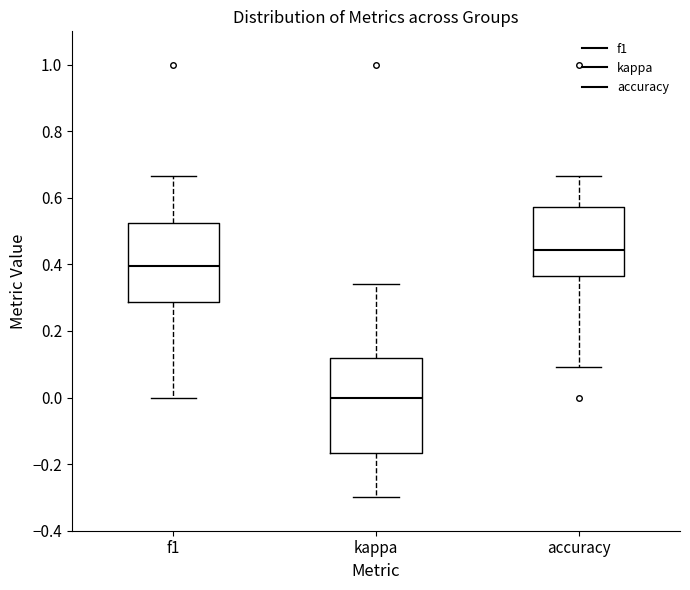

Comparing the boxes themselves (not the whiskers), which one is the tallest?

kappa